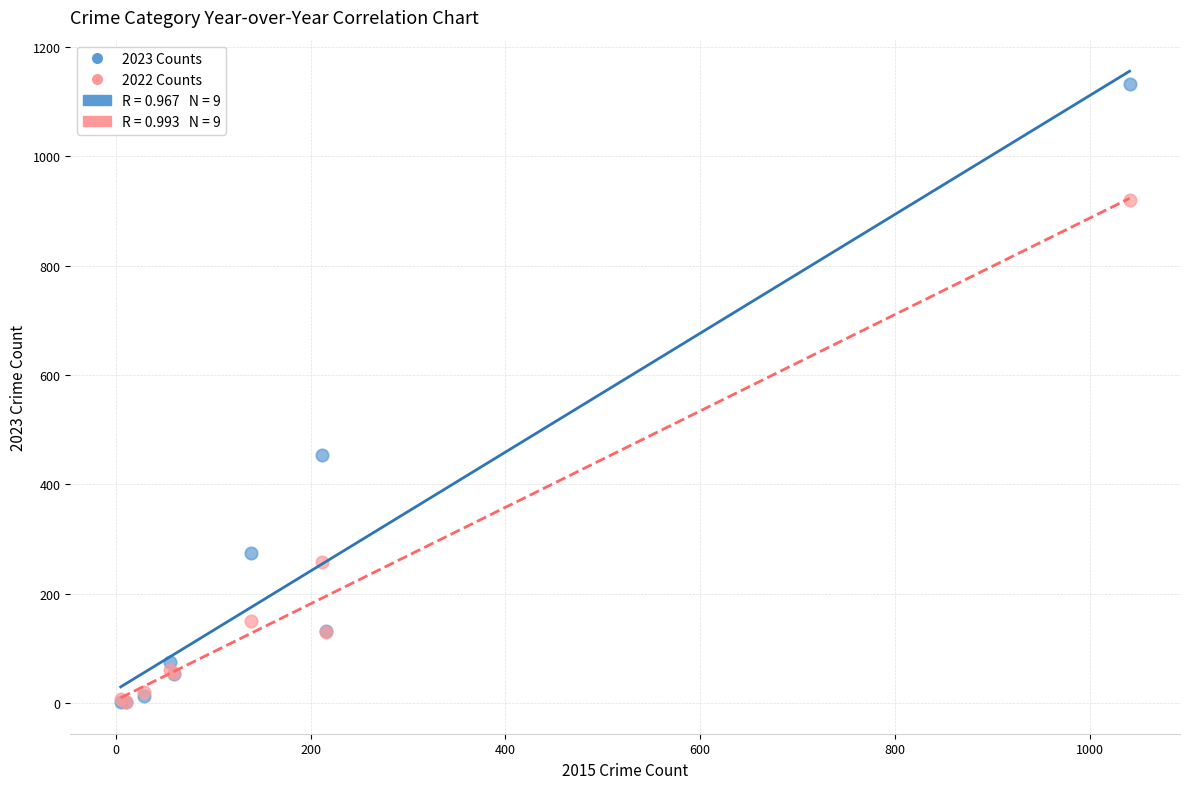

Across all series, what Y value is closest to 567?

453